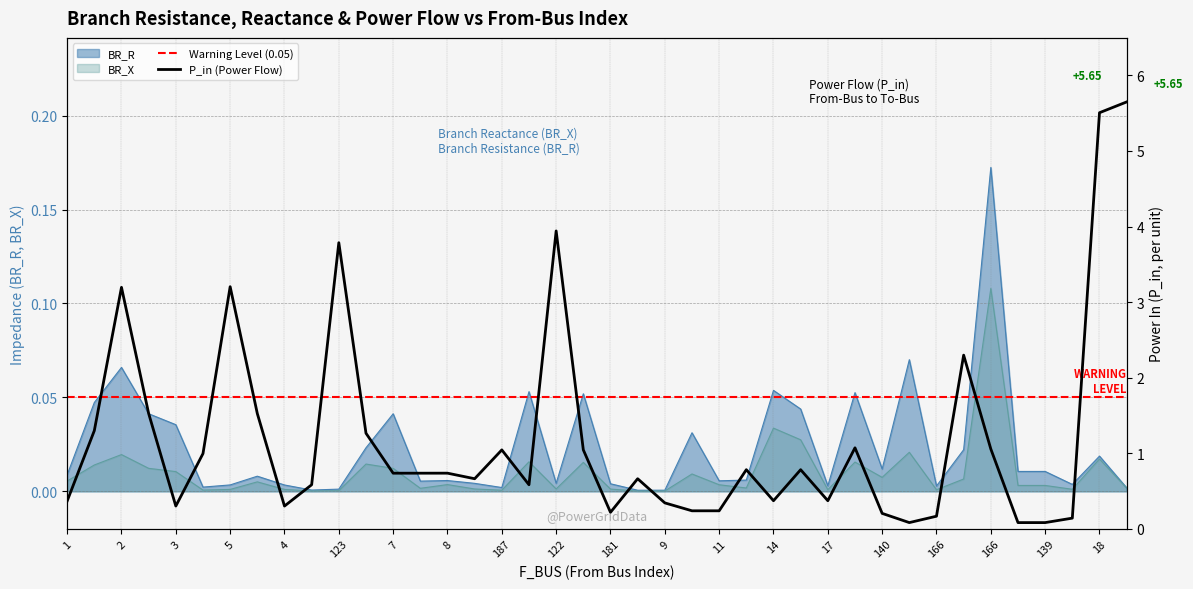

What is the greatest value displayed?

5.6